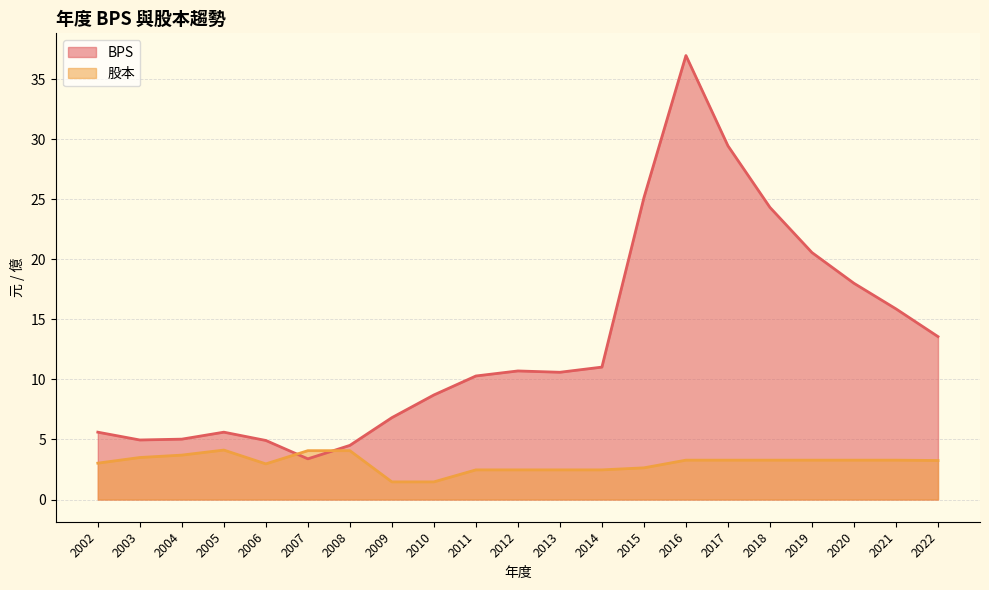

Reading left to right, what are all the values shown in this chart?

BPS: 2002=5.6	2003=5.0	2004=5.0	2005=5.6	2006=4.9	2007=3.4	2008=4.5	2009=6.8	2010=8.7	2011=10.3	2012=10.7	2013=10.6	2014=11.0	2015=25.1	2016=37.0	2017=29.5	2018=24.3	2019=20.6	2020=18.0	2021=15.9	2022=13.6
股本: 2002=3.0	2003=3.5	2004=3.7	2005=4.1	2006=3.0	2007=4.1	2008=4.1	2009=1.5	2010=1.5	2011=2.5	2012=2.5	2013=2.5	2014=2.5	2015=2.6	2016=3.3	2017=3.3	2018=3.3	2019=3.3	2020=3.3	2021=3.3	2022=3.2